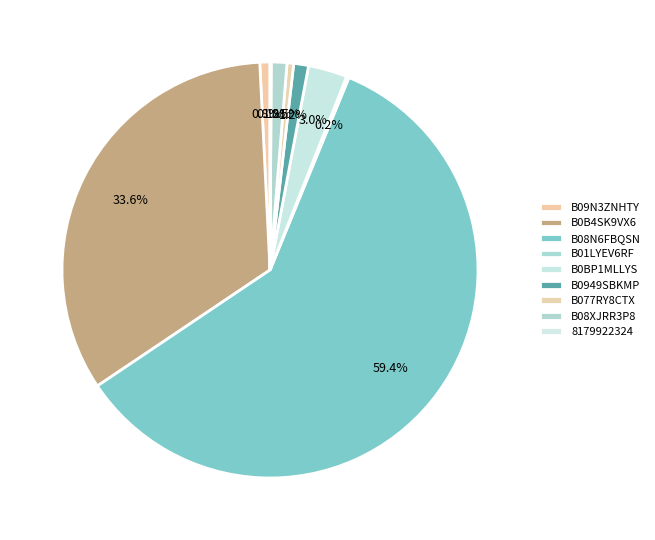

Which category has the biggest portion of the pie?

B08N6FBQSN